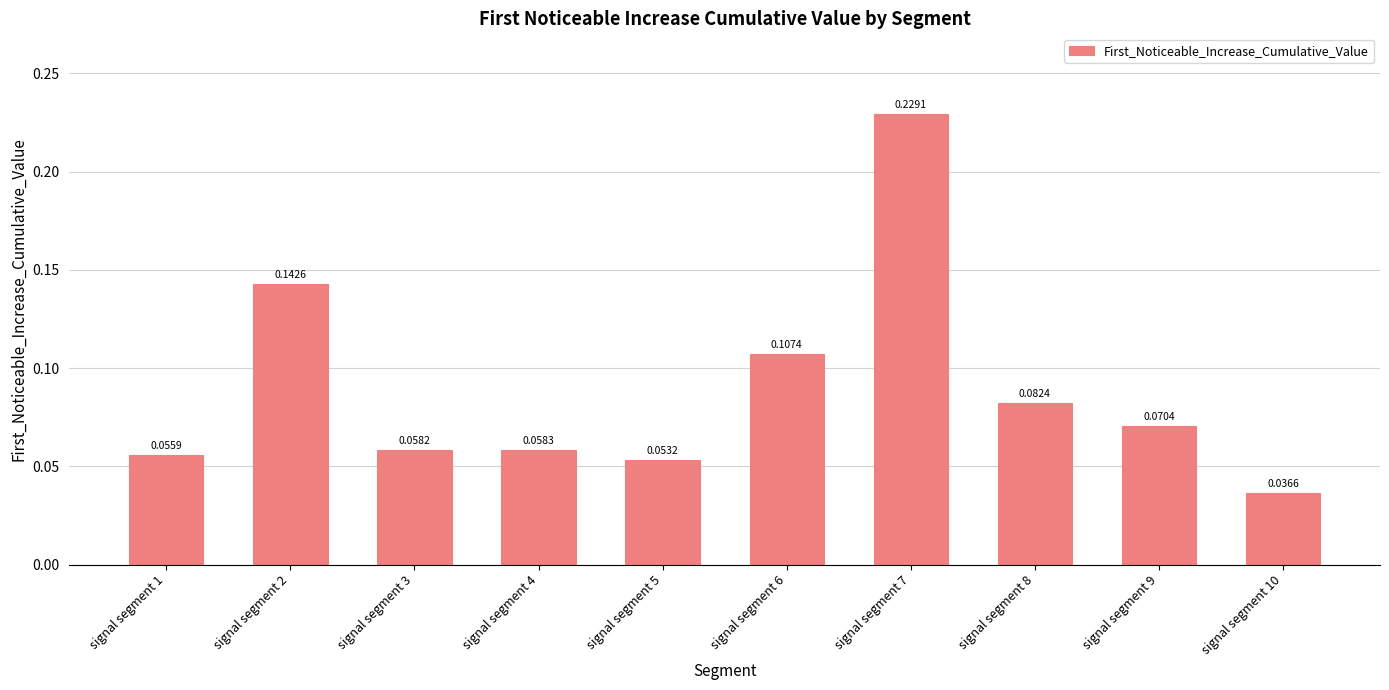

What is the change in value from signal segment 2 to signal segment 7?

+0.1